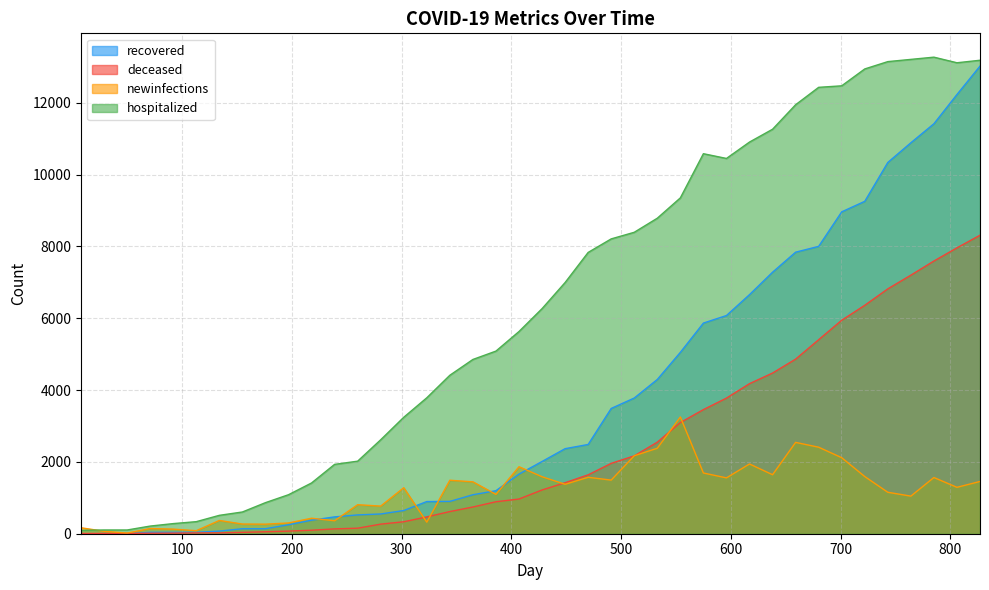

Rank the series by their maximum value, from highest to lowest.

hospitalized, recovered, deceased, newinfections